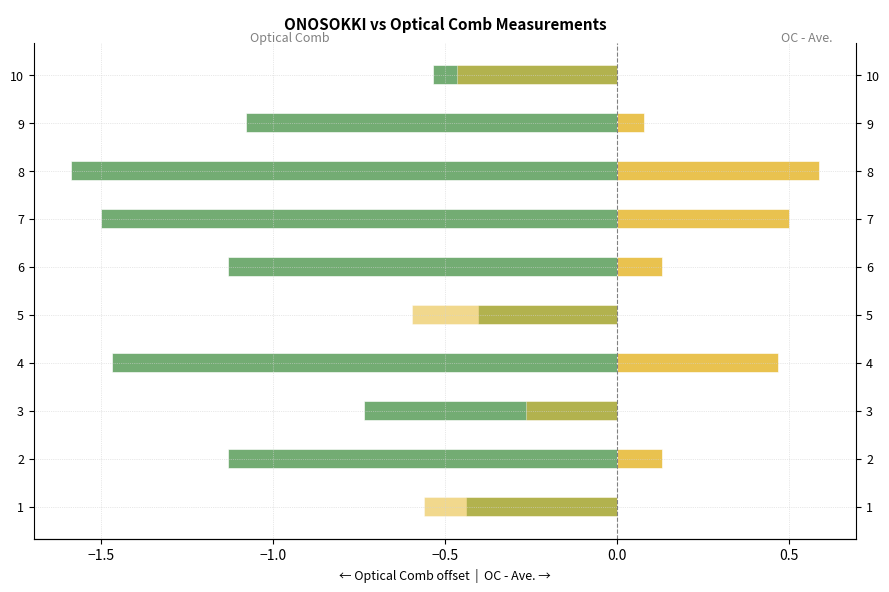

Rank the series by their maximum value, from lowest to highest.

Optical Comb (Ave. LP) [um], OC - Ave. [um] (negative), OC - Ave. [um] (positive)